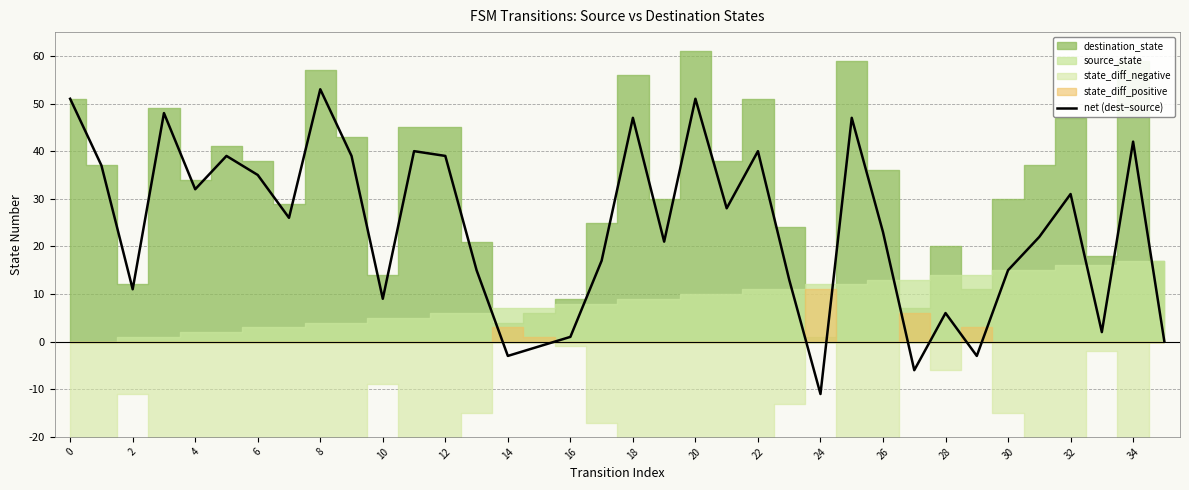

Is it true that net (dest−source) equals -5 at 24?

False